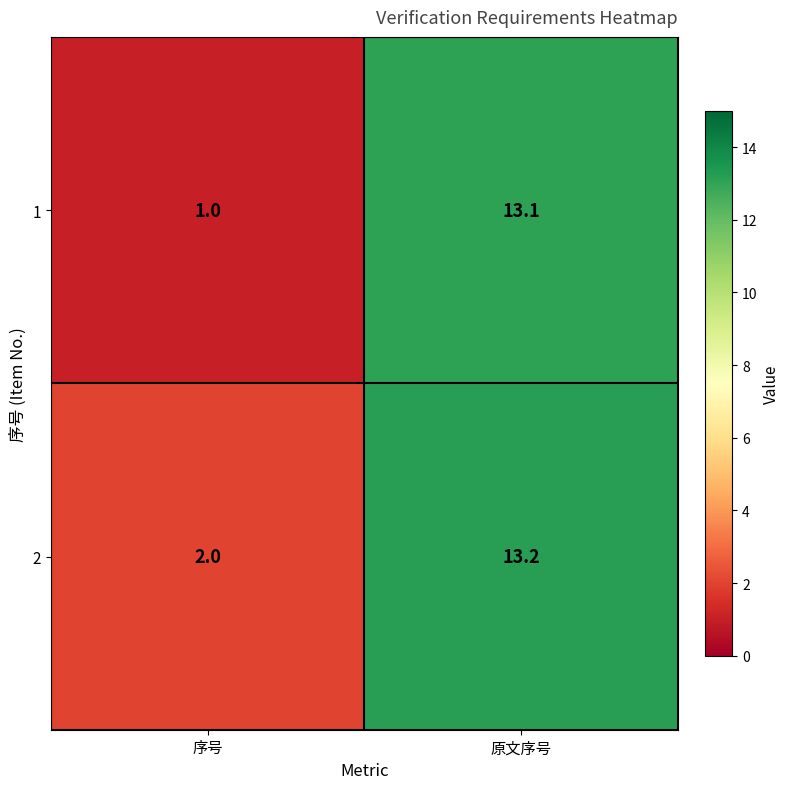

True or false: 2 has a value of 23.5 at 原文序号.

False